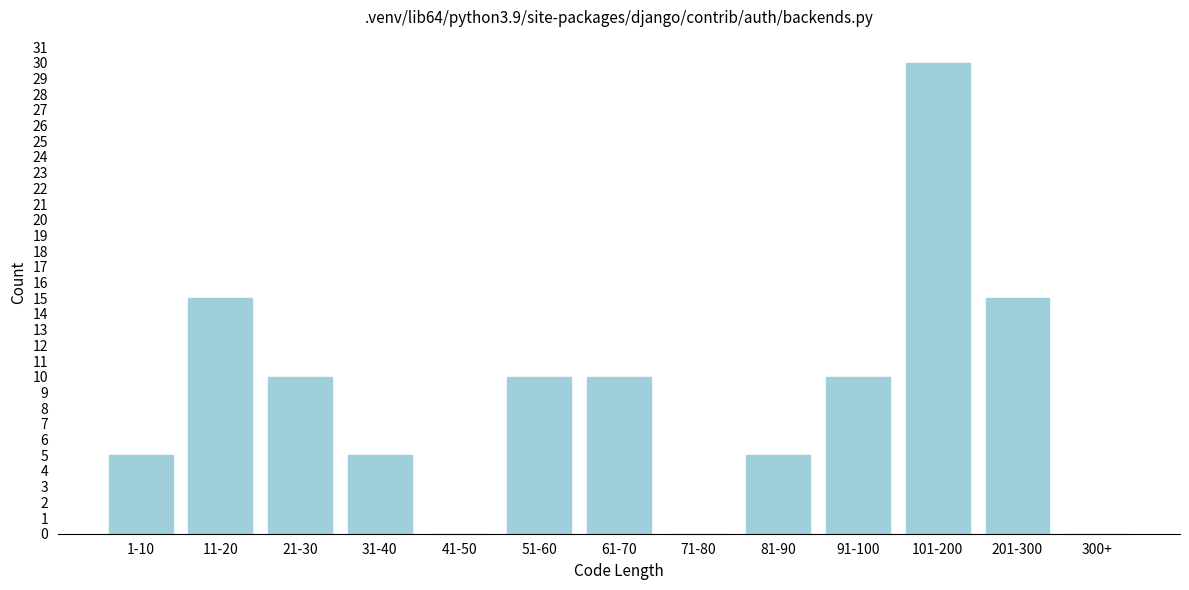

Reading right to left, list all the values displayed in this chart.

300+=0	201-300=15	101-200=30	91-100=10	81-90=5	71-80=0	61-70=10	51-60=10	41-50=0	31-40=5	21-30=10	11-20=15	1-10=5